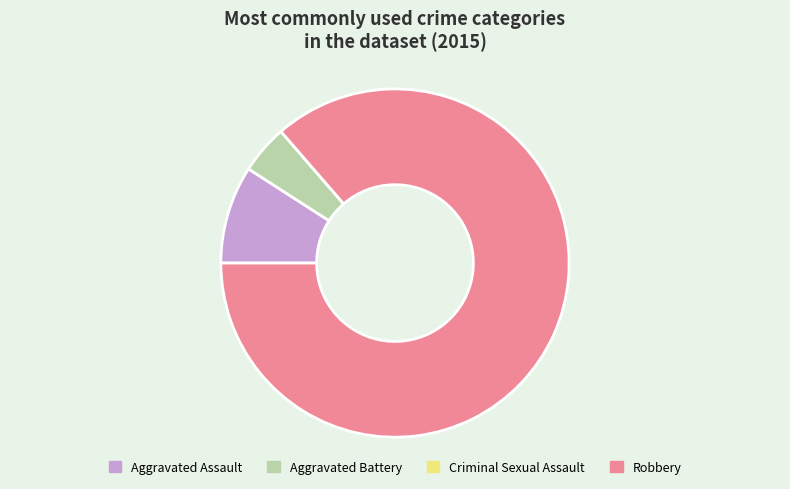

Which category has the biggest portion of the pie?

Robbery